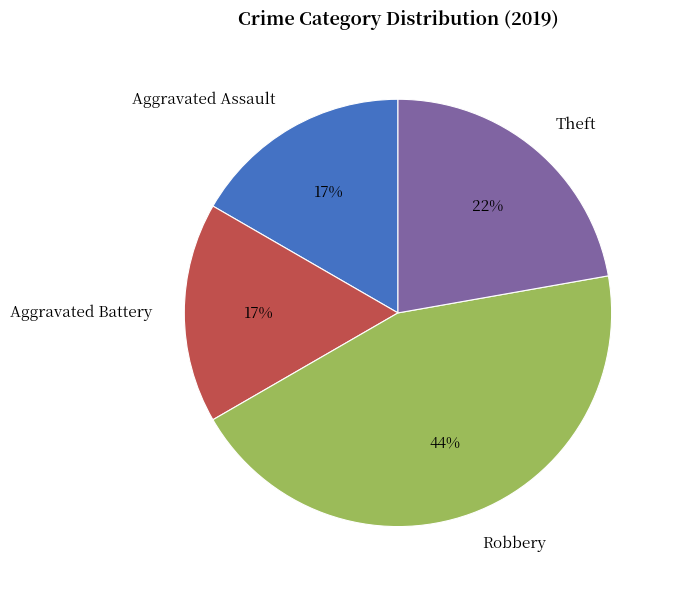

Which slice is the largest?

Robbery